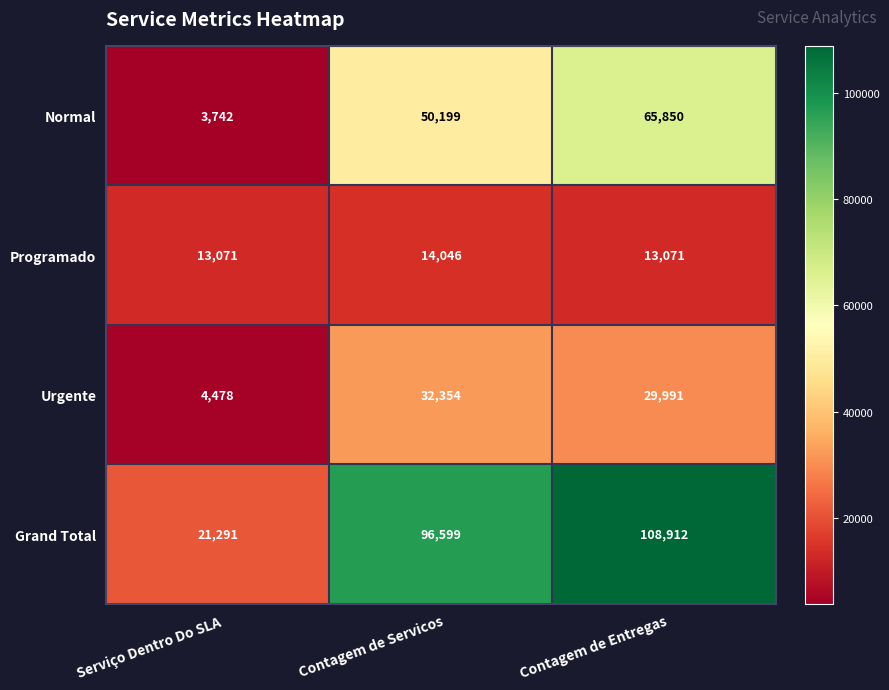

Reading left to right, transcribe all the data shown in this chart.

Normal: 3742	50199	65850
Programado: 13071	14046	13071
Urgente: 4478	32354	29991
Grand Total: 21291	96599	108912